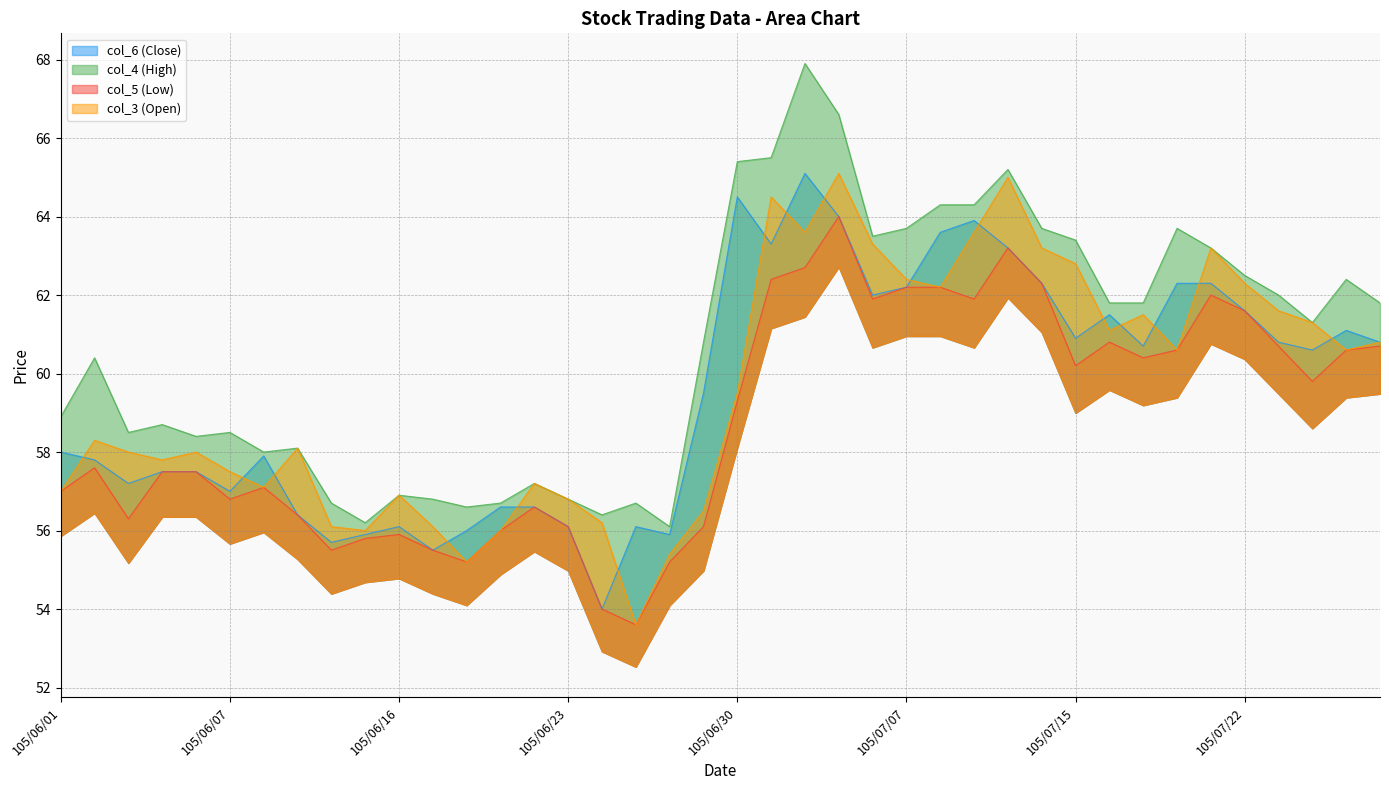

Rank the series by their maximum value, from lowest to highest.

col_5 (Low), col_3 (Open), col_6 (Close), col_4 (High)